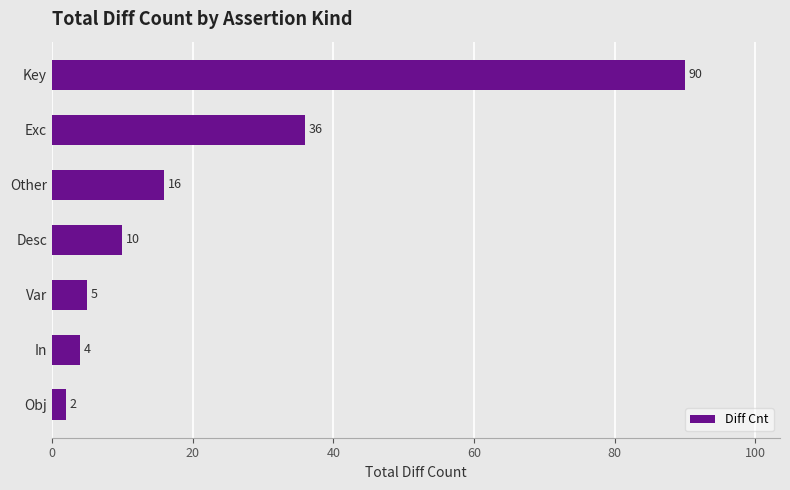

What is the difference between the second highest and second lowest values?

32